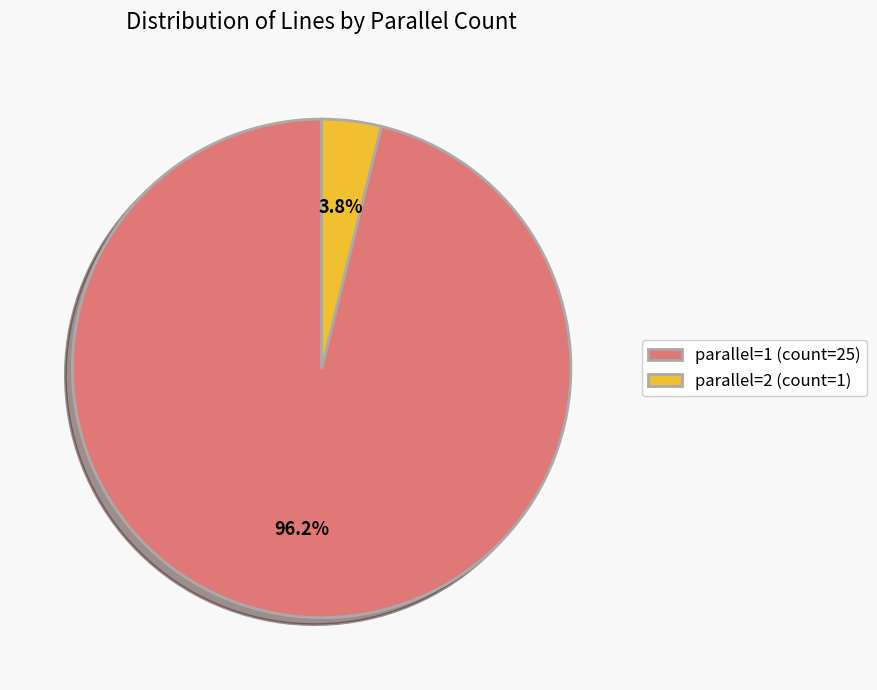

Count the number of slices in the pie.

2